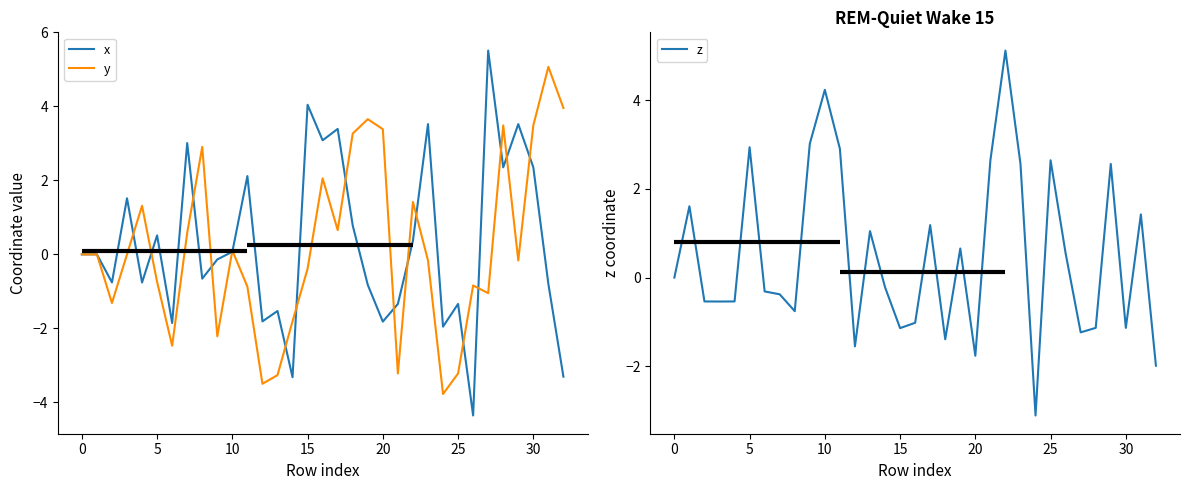

Is this an area chart (filled region under the line)?

No